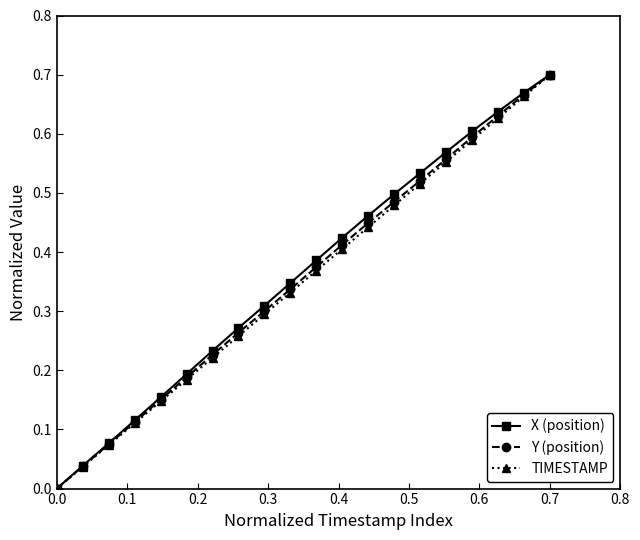

True or false: TIMESTAMP has more than 1 interior local peaks.

False